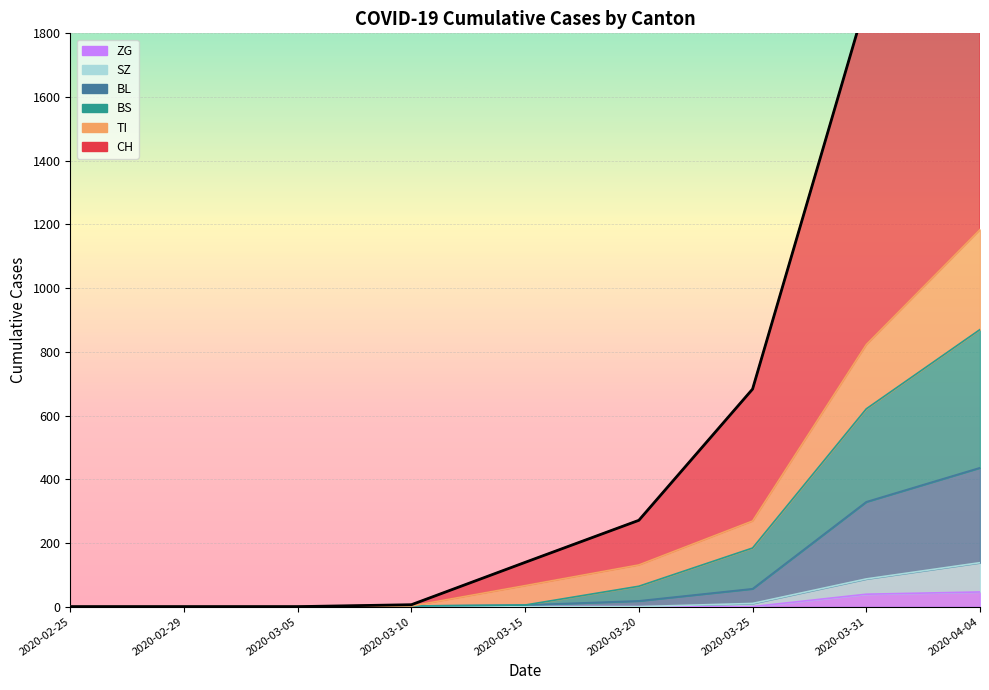

At which category is the sum across all series the highest?

2020-04-04